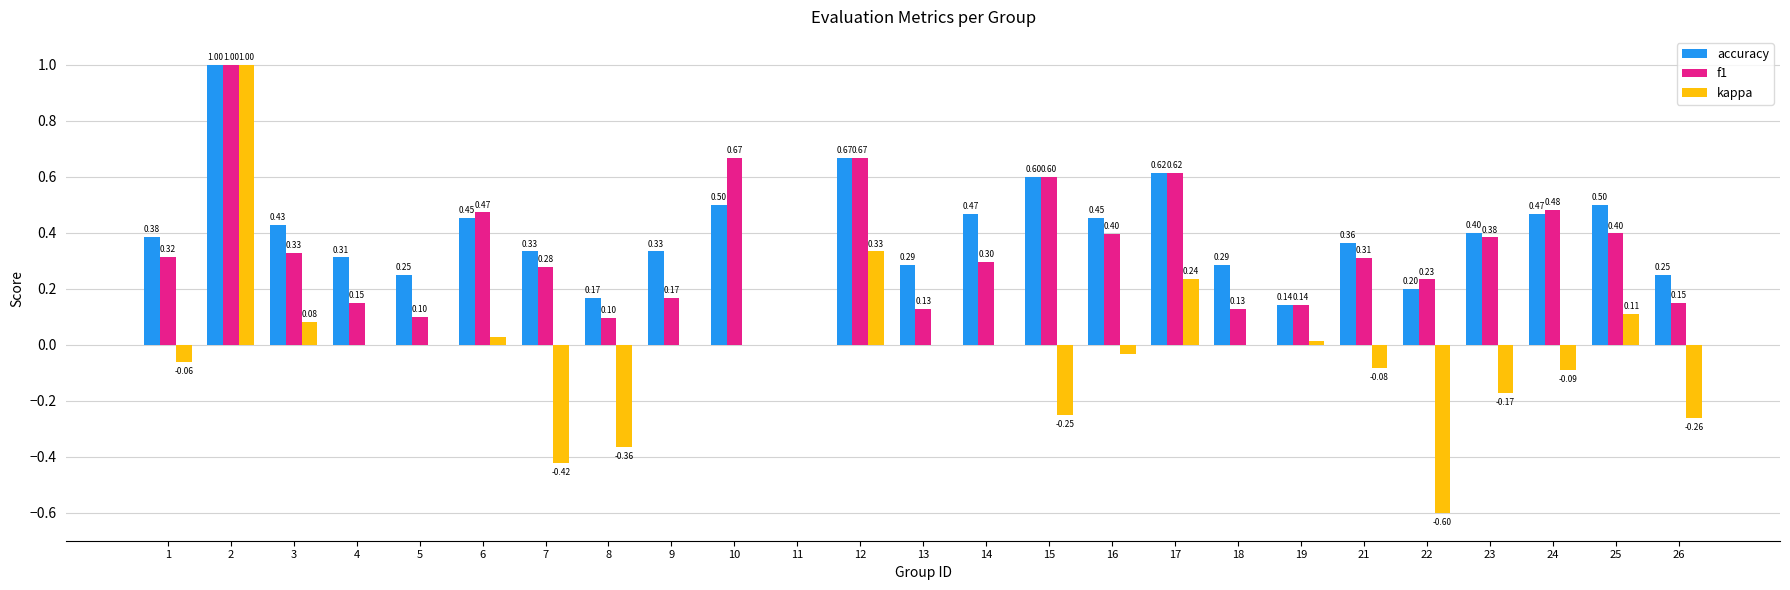

What is the total value across all series at 13?

0.4